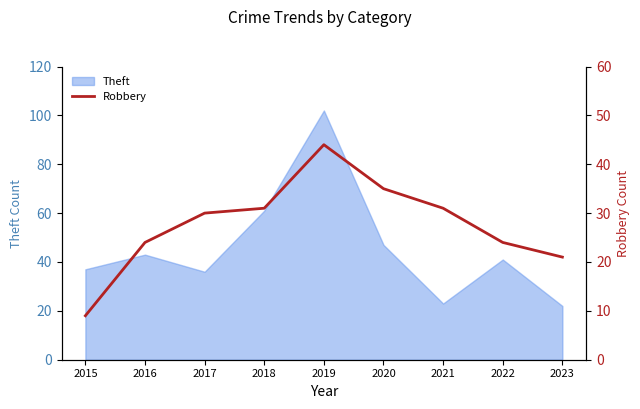

The Theft series shows 22 at 2023. True or false?

True